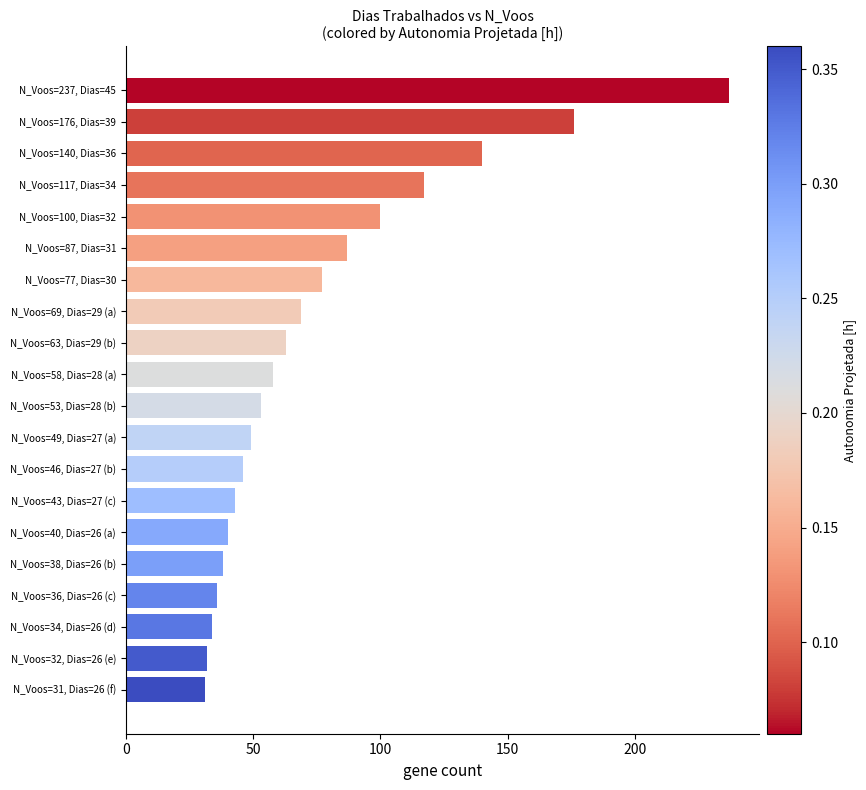

What is the label of the 11th bar from the bottom?

N_Voos=58, Dias=28 (a)